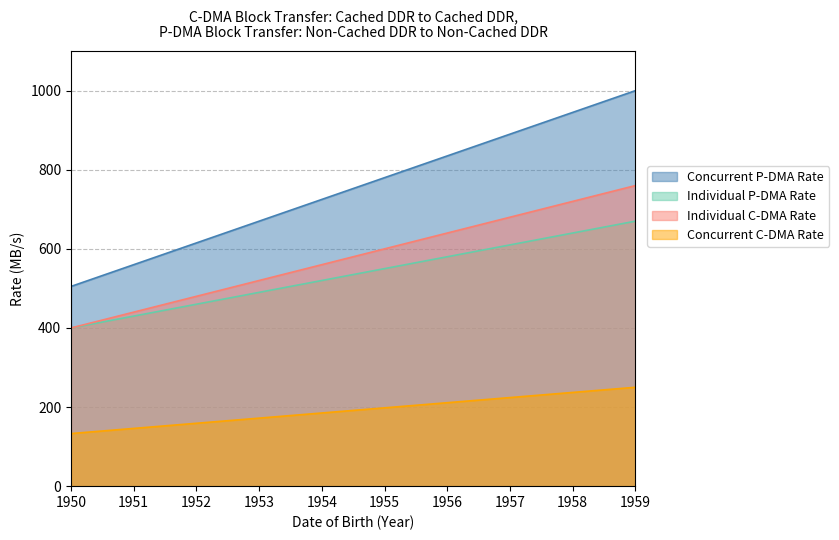

How many lines are shown in the chart?

4